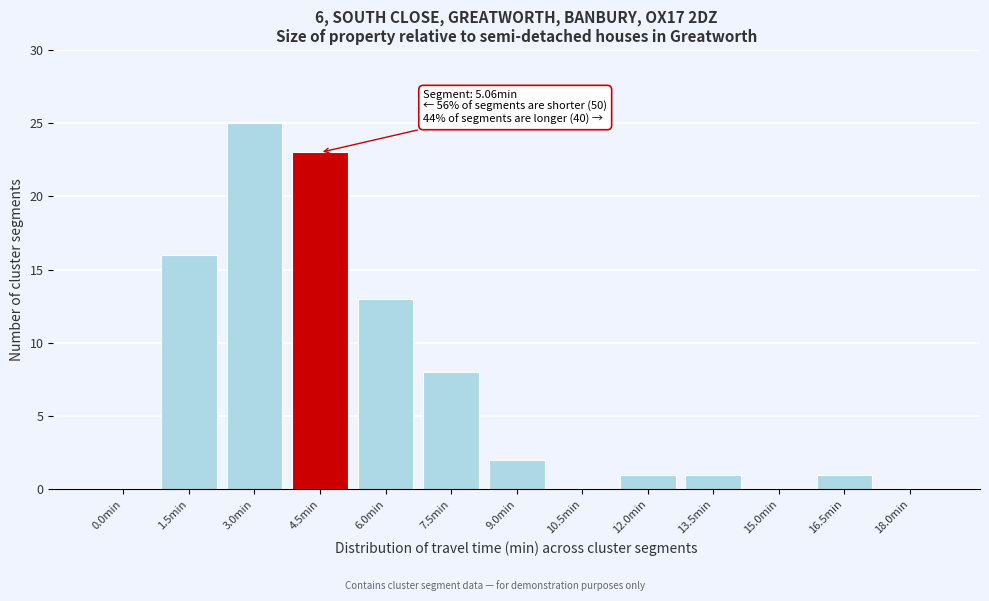

Reading left to right, extract all data points from this chart.

0.0min=0	1.5min=16	3.0min=25	4.5min=23	6.0min=13	7.5min=8	9.0min=2	10.5min=0	12.0min=1	13.5min=1	15.0min=0	16.5min=1	18.0min=0